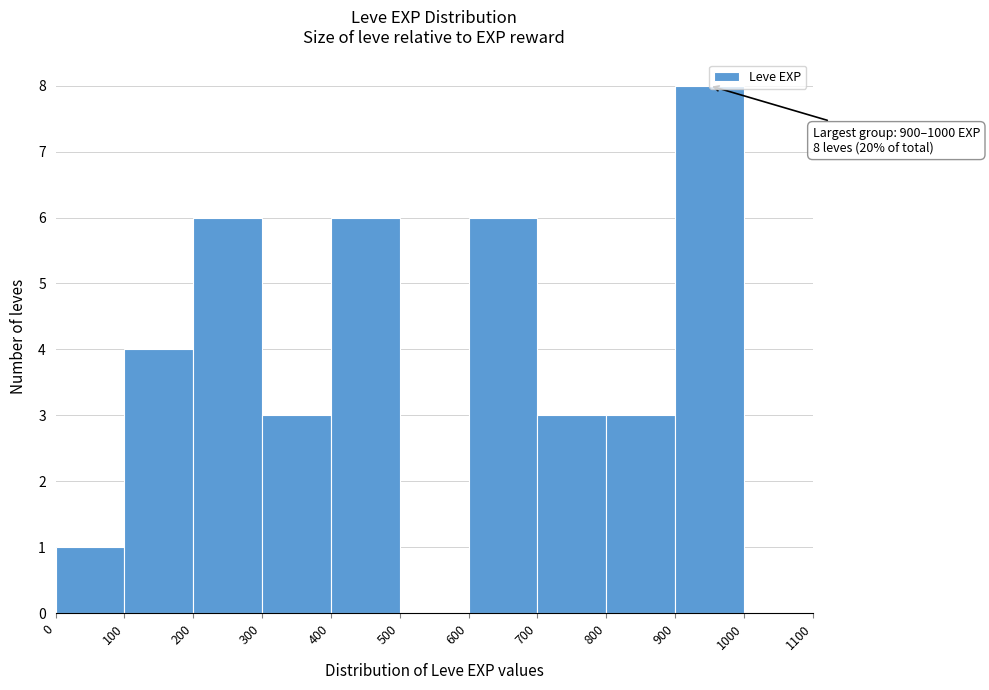

Over which range of the x-axis is the bar tallest?

900 to 1000